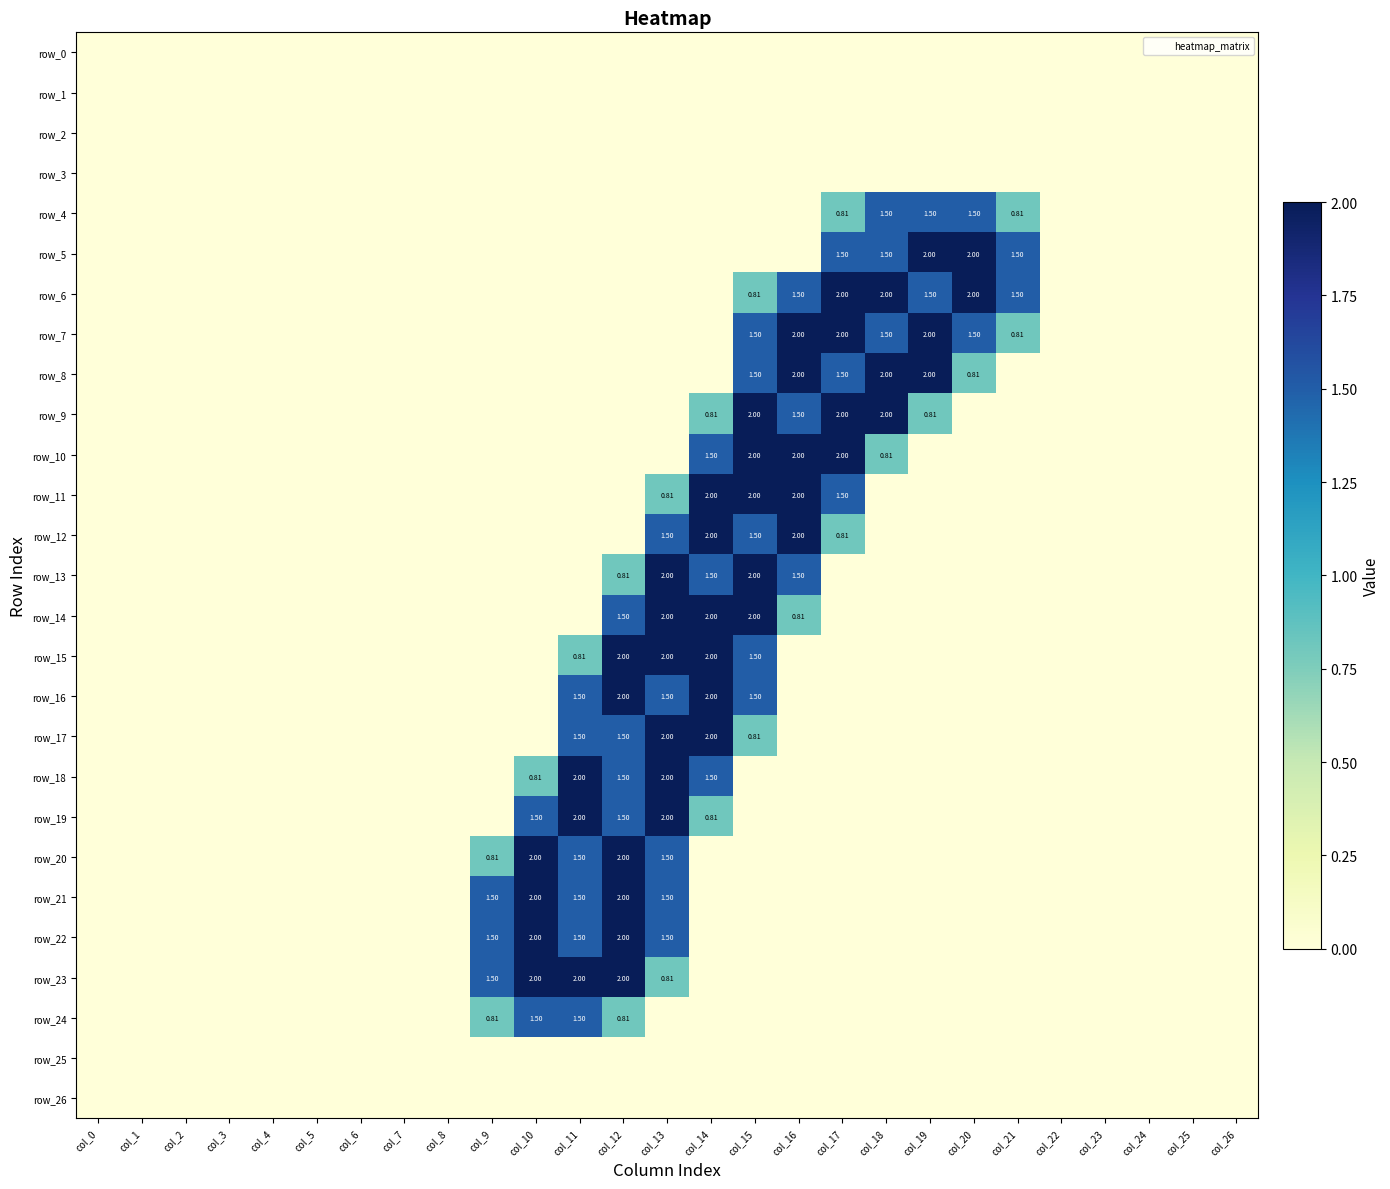

What is the spread (max minus min) of values at col_10?

2.0